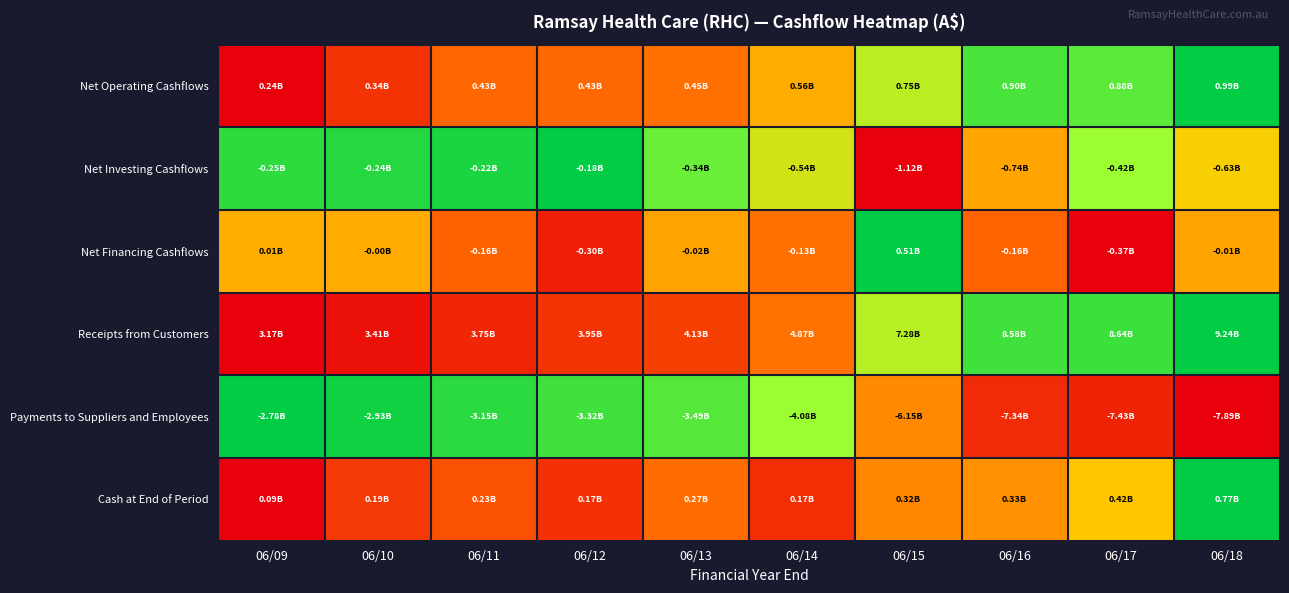

At which category is the sum across all series the highest?

06/18